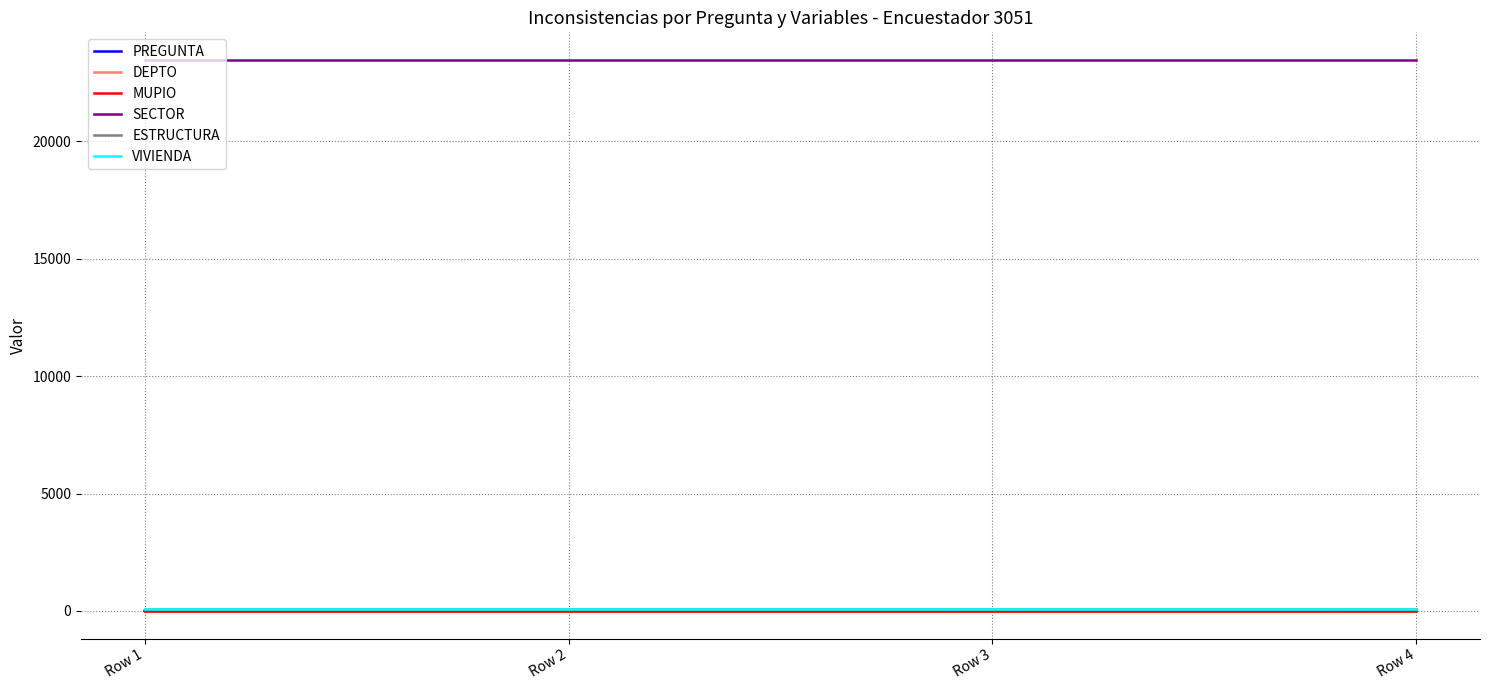

The value of DEPTO at Row 2 is 20. True or false?

True